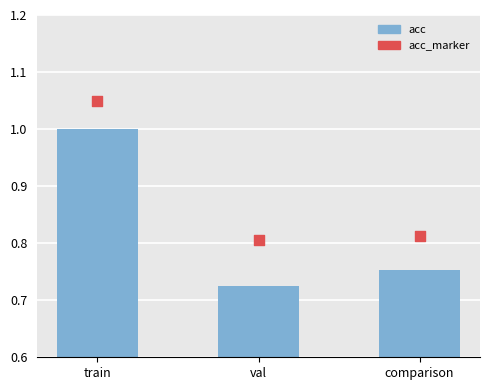

At which category is the sum across all series the highest?

train